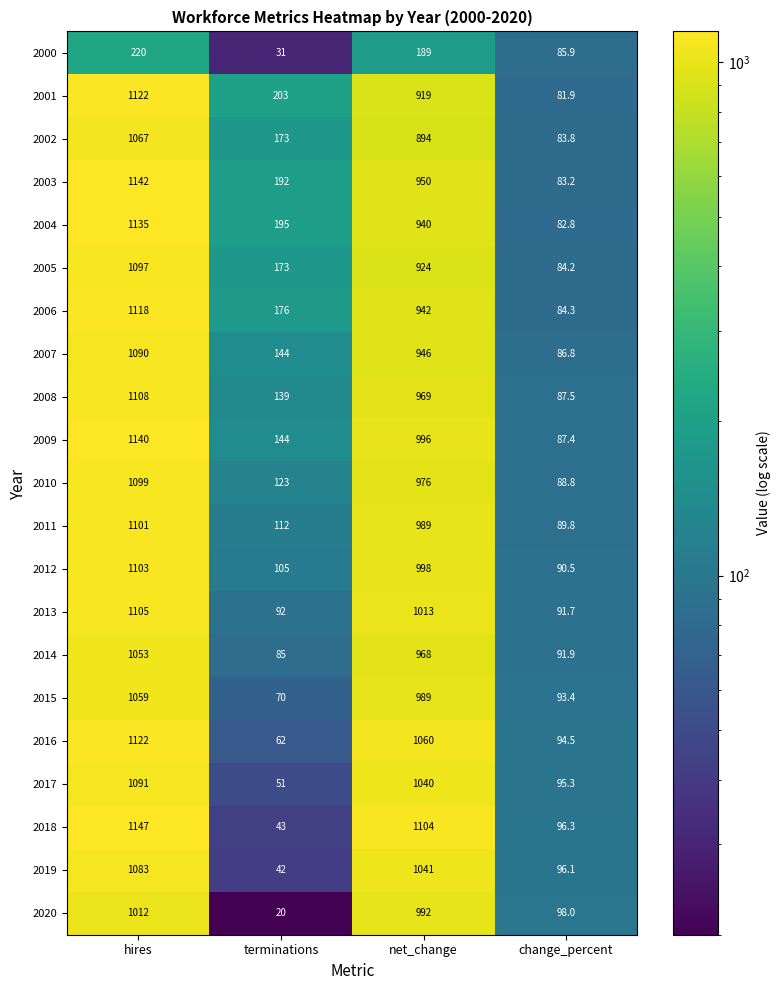

How many categories are shown in the chart?

4